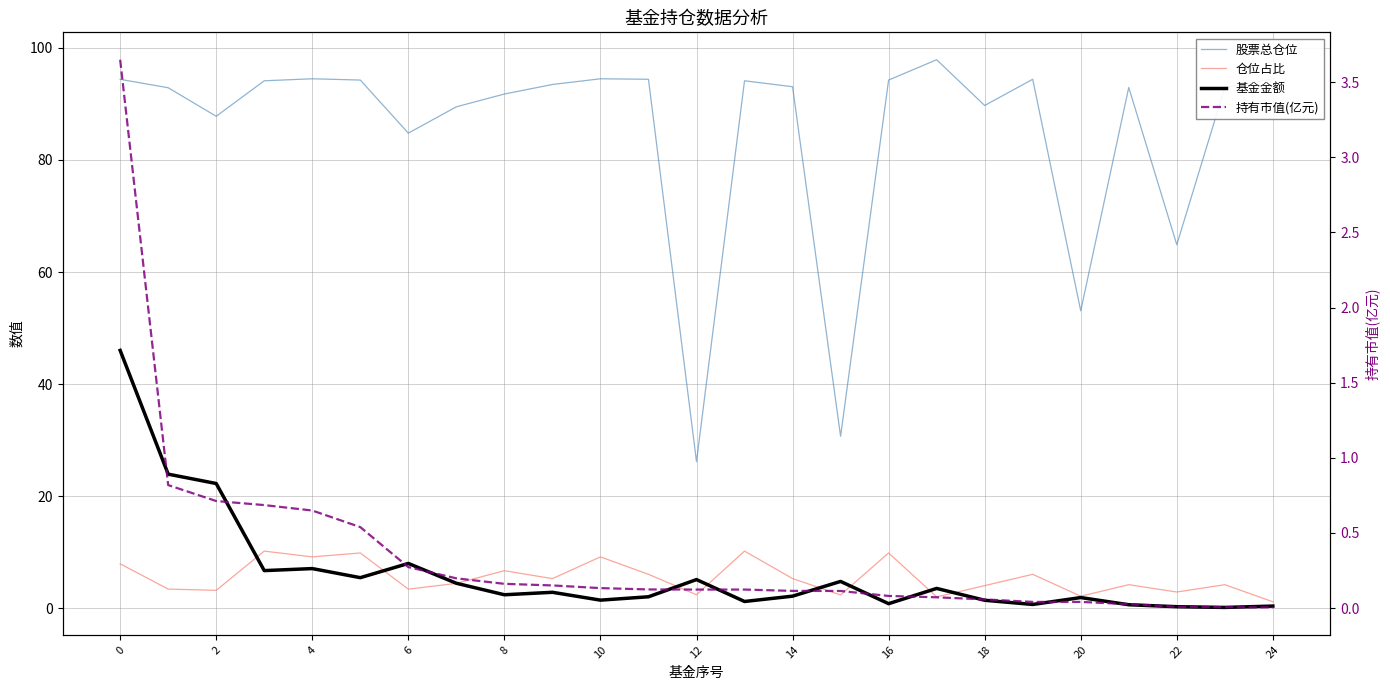

How many lines are shown in the chart?

4